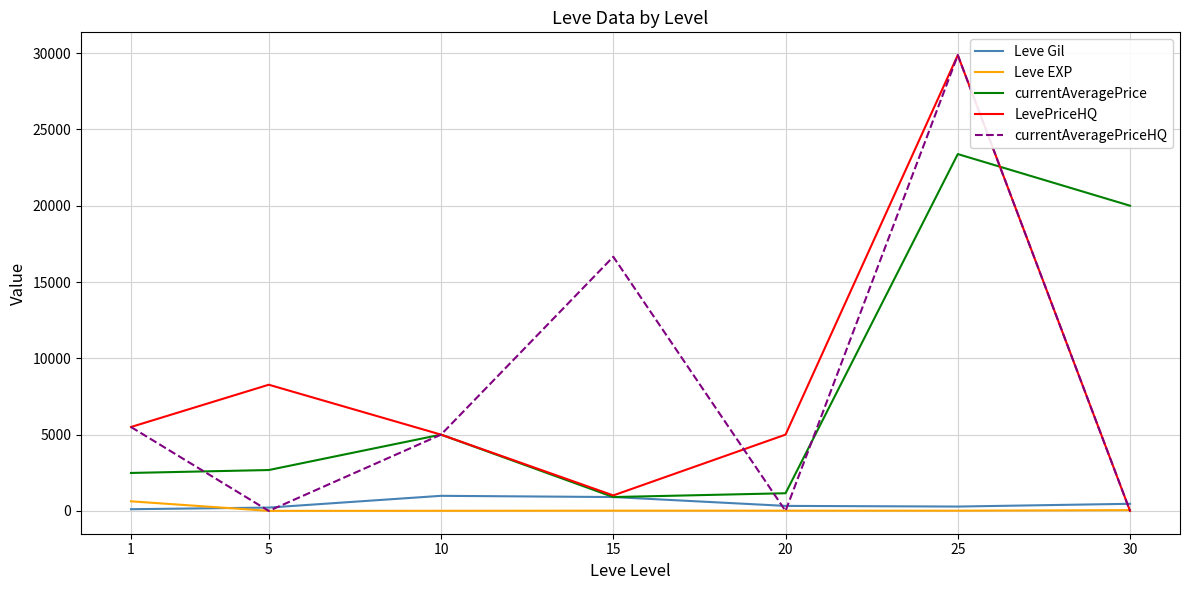

Is the value of currentAveragePrice at 5 greater than the value of currentAveragePriceHQ at 15?

No